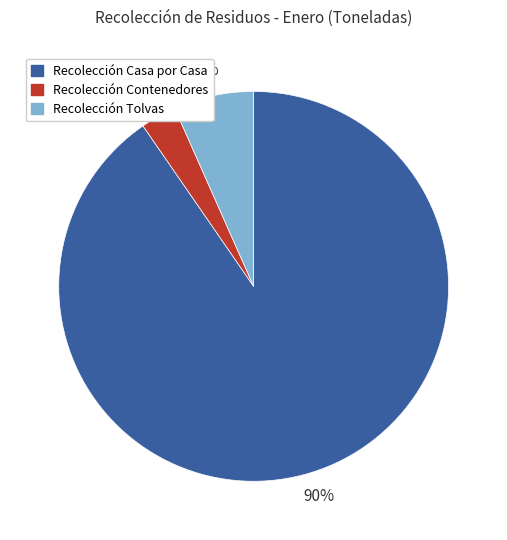

Which category has the smallest portion of the pie?

Recolección Contenedores